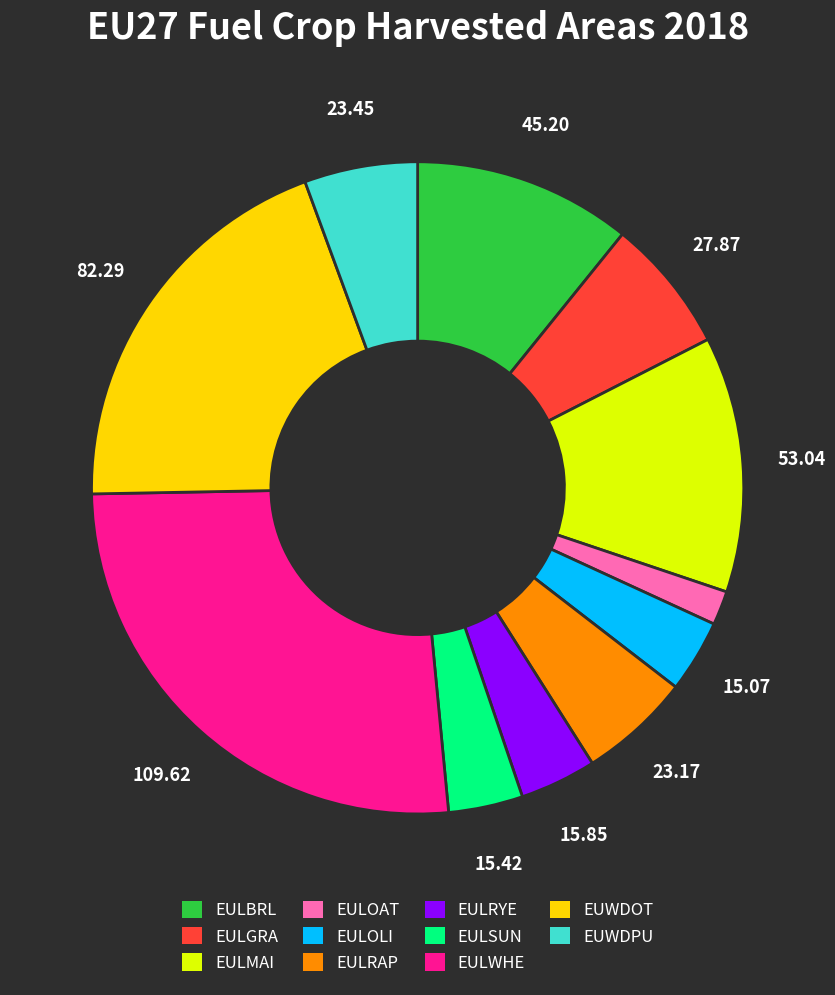

Which has a higher value, EULGRA or EULOAT?

EULGRA